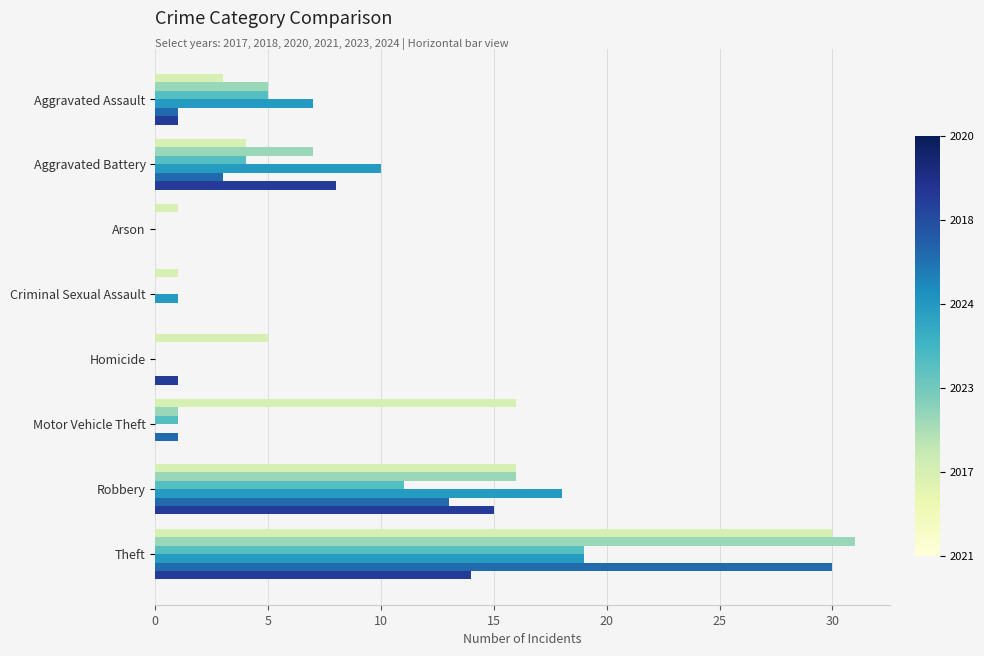

What is the greatest value displayed?

31